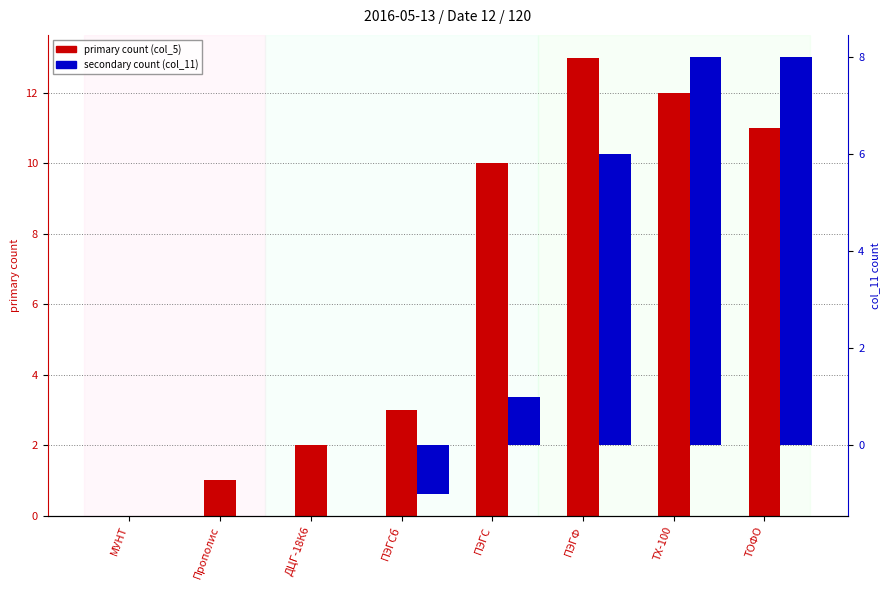

How many values in the col_5 (primary count) series are below 10?

4